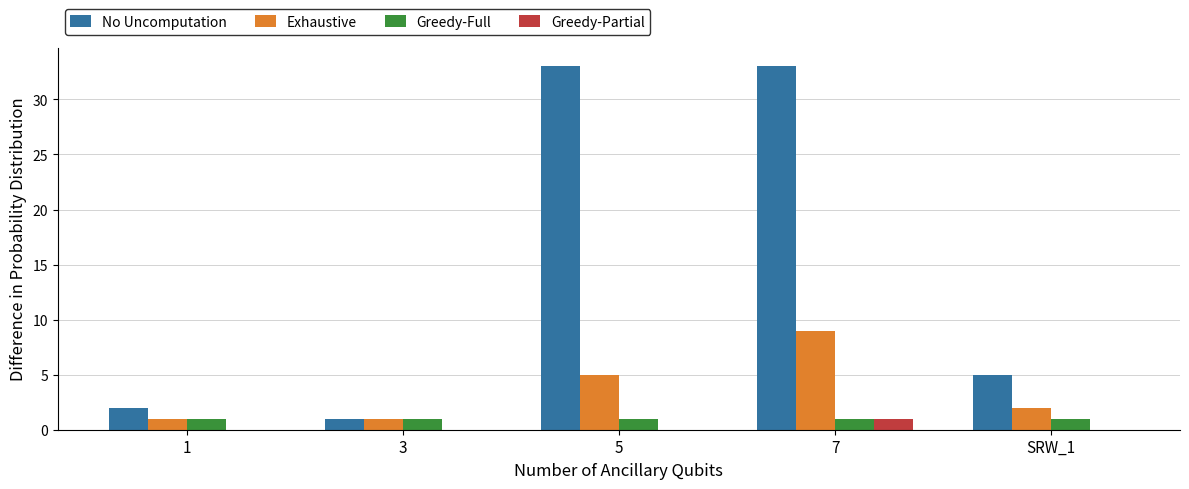

Which series has the largest range (max minus min)?

No Uncomputation